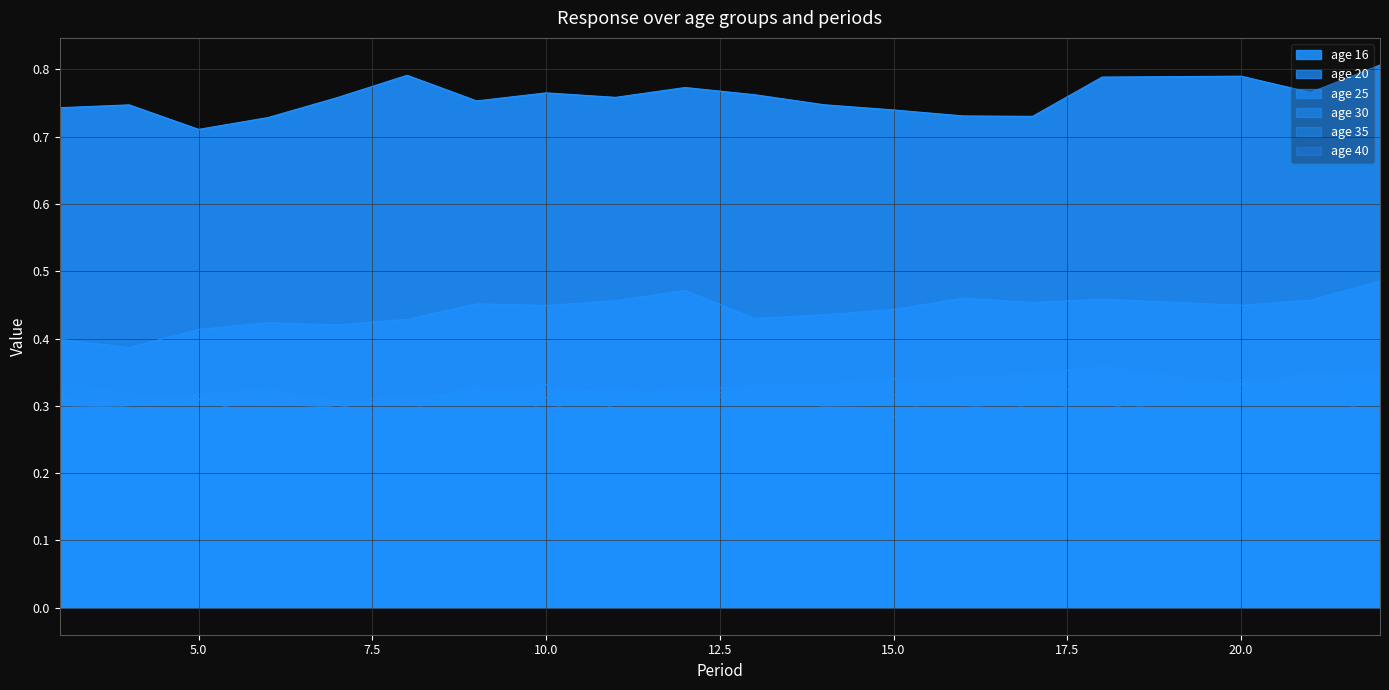

Count the number of categories in the chart.

20